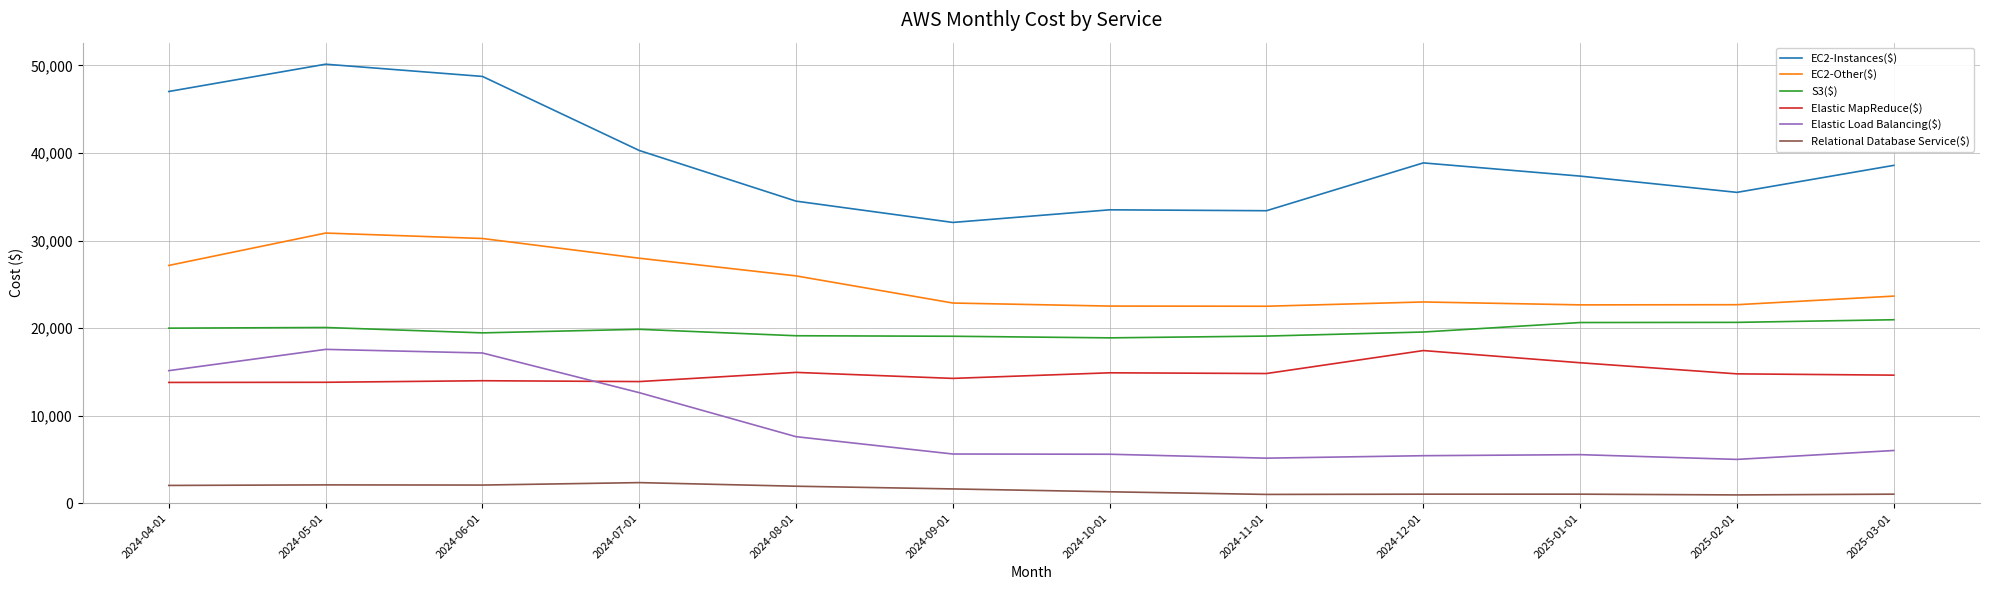

What is the maximum value for EC2-Other($)?

30852.9